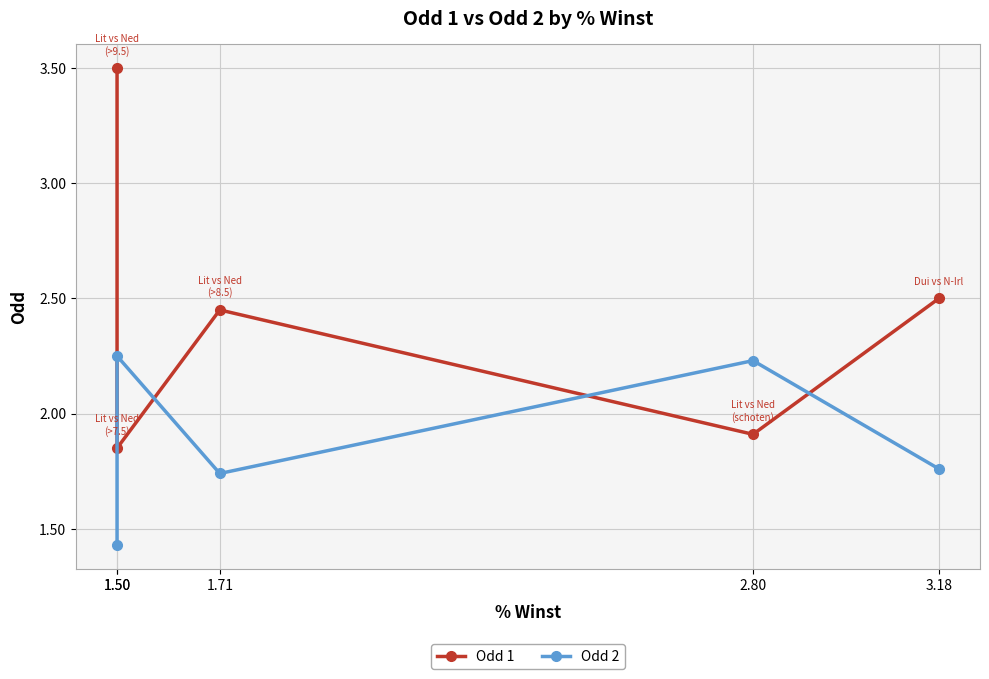

Is the value of Odd 1 at 2.80 greater than the value of Odd 2 at 2.80?

No